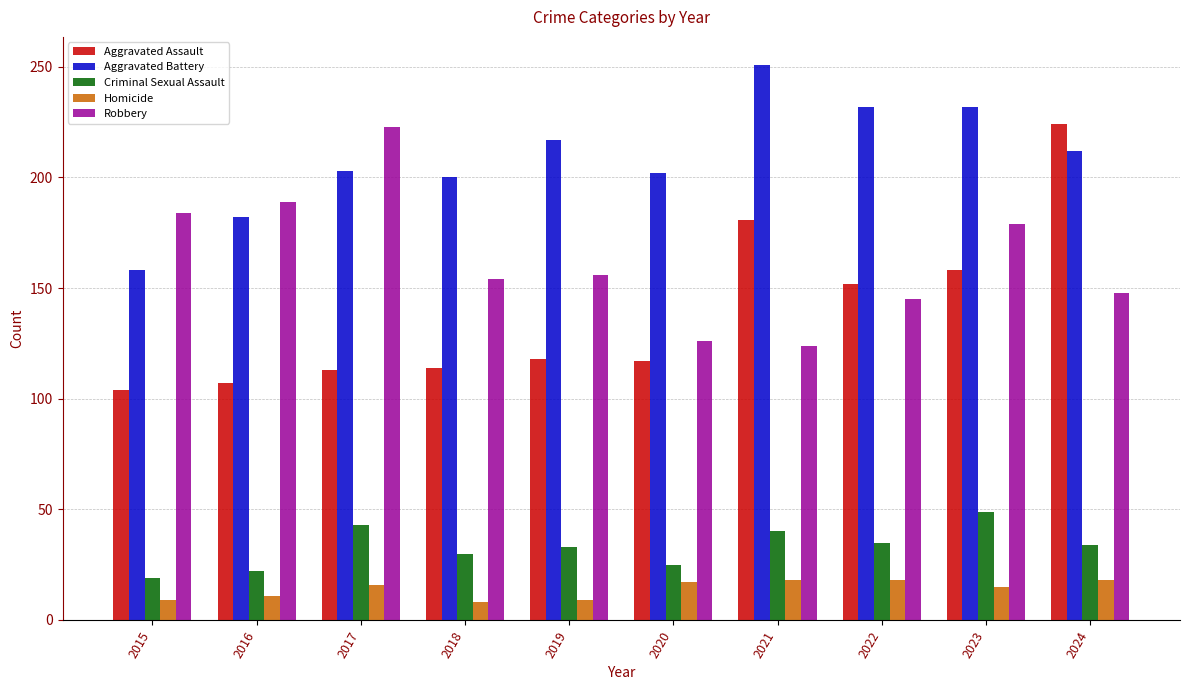

What is the total value across all series at 2023?

633